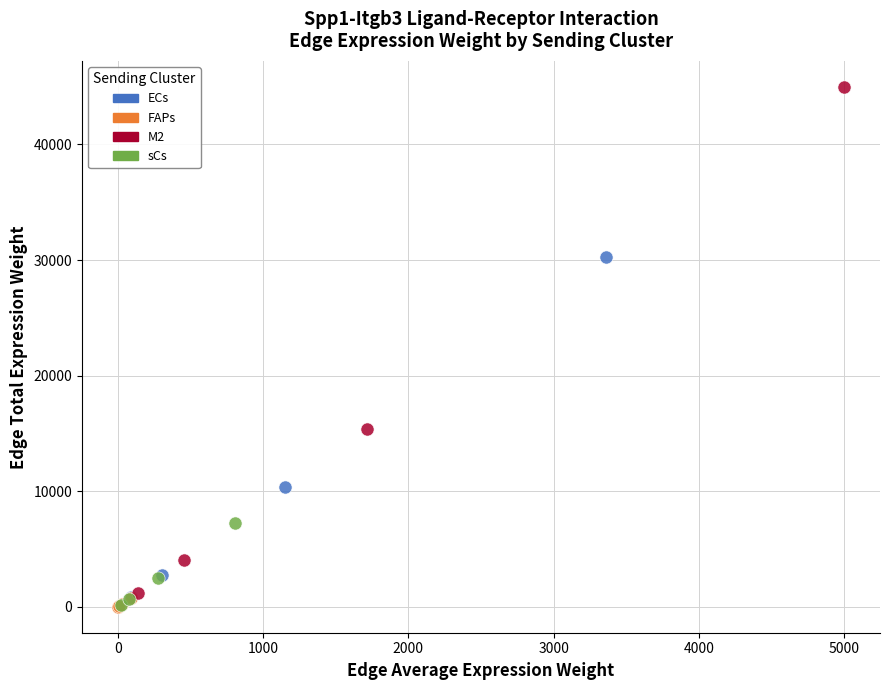

Which series has the largest Y range (max minus min)?

M2